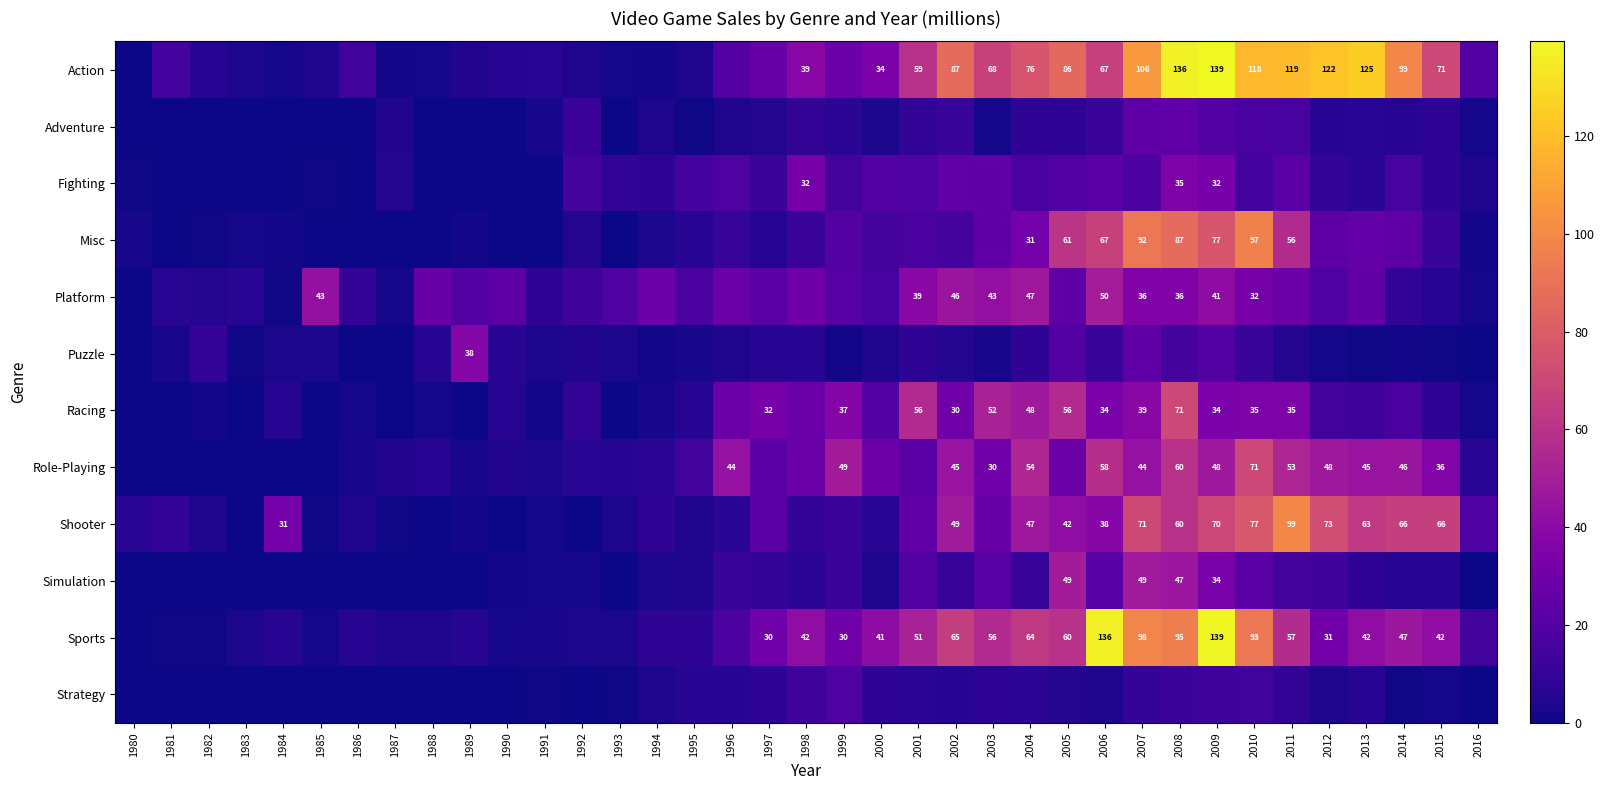

The value of Sports at 2007 is 140.3. True or false?

False